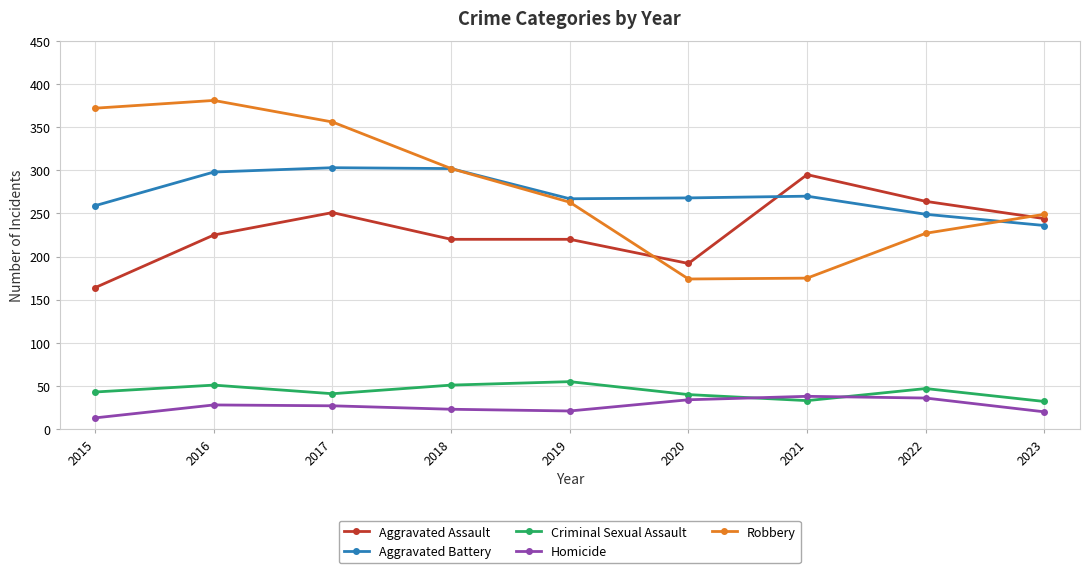

Which series has the widest spread of values?

Robbery